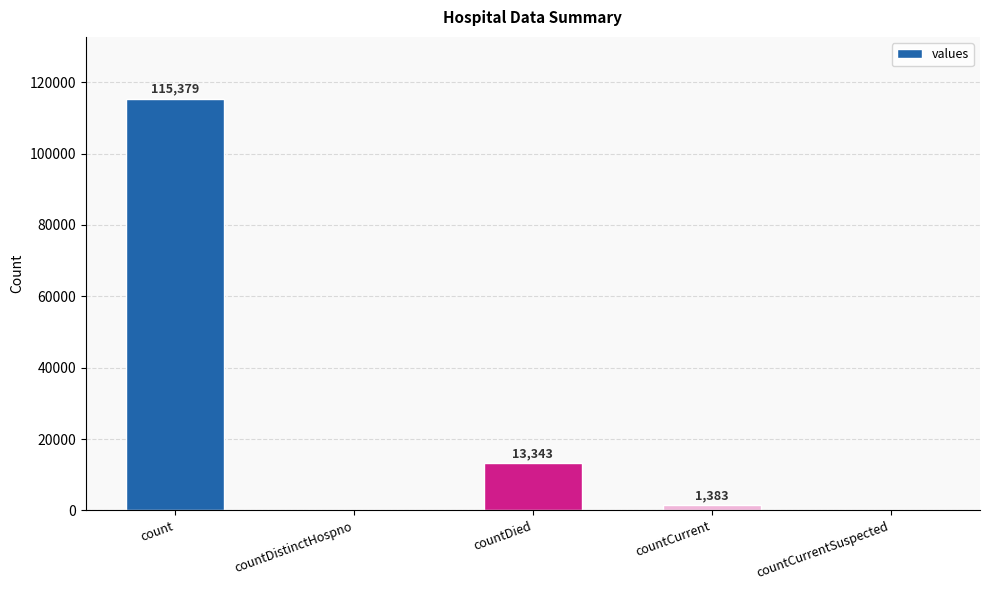

Is it true that the value at countDistinctHospno is 0?

True